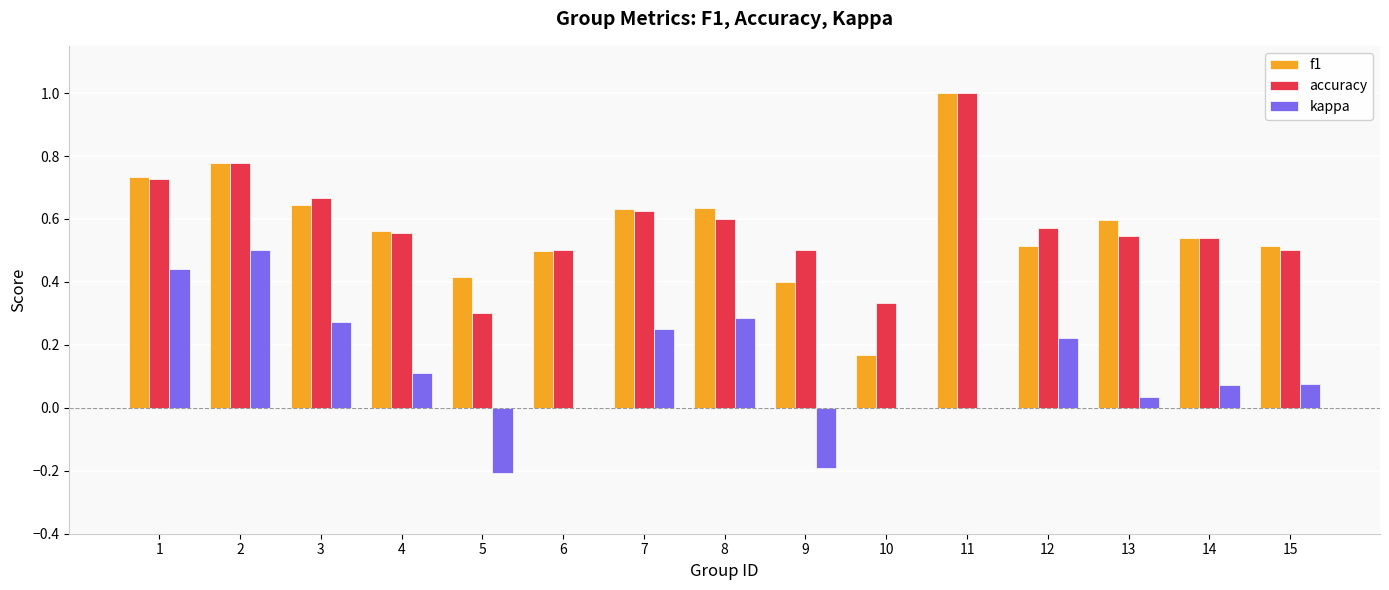

What is the sum of all accuracy values?

8.7